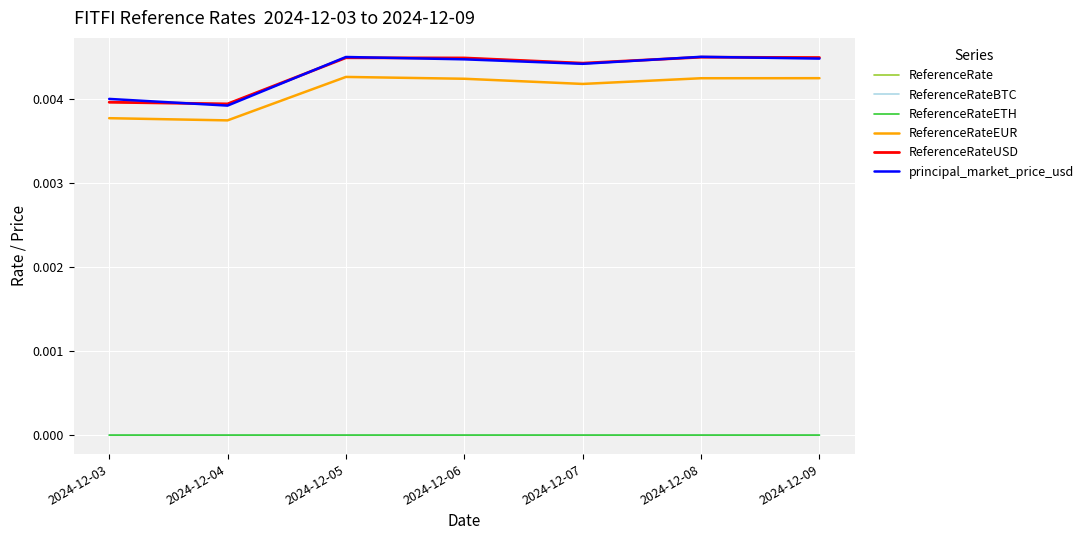

True or false: principal_market_price_usd and ReferenceRateETH intersect in this chart.

False